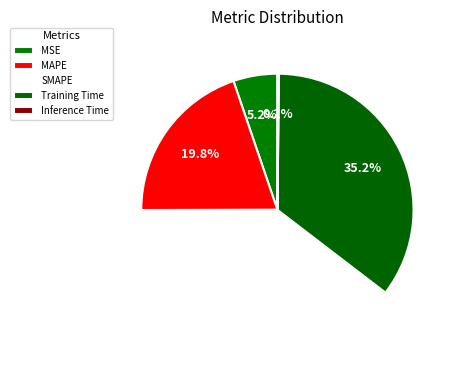

How many segments does this pie chart have?

5